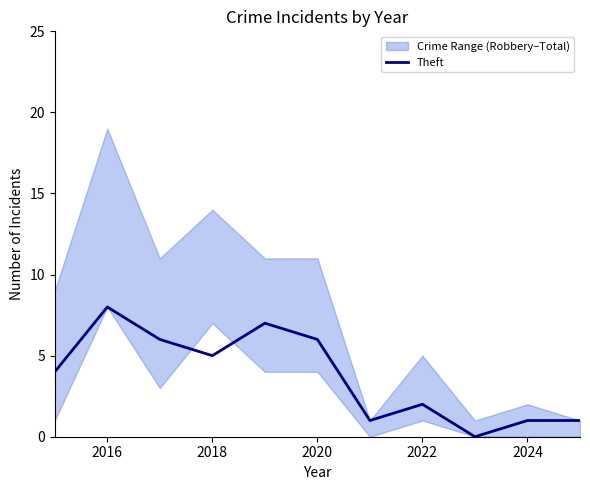

The Theft series shows 1 at 2024. True or false?

True